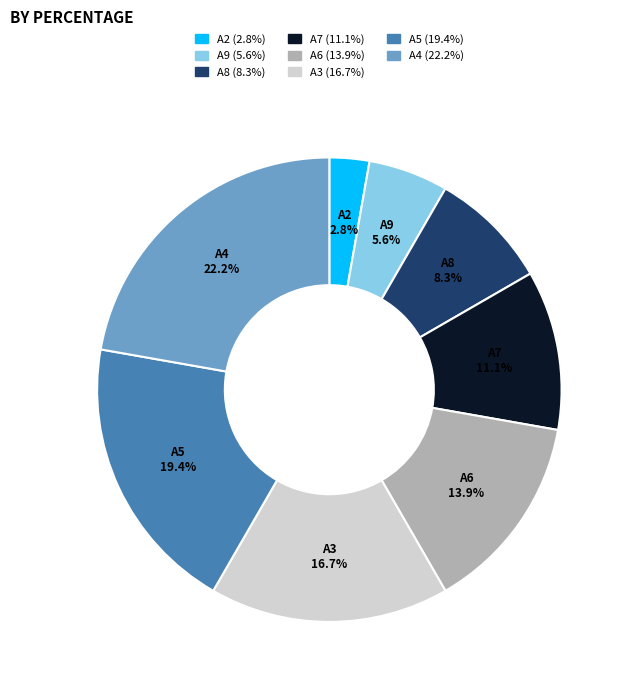

To the nearest percent, what is the difference between the largest and smallest slice percentages?

19%